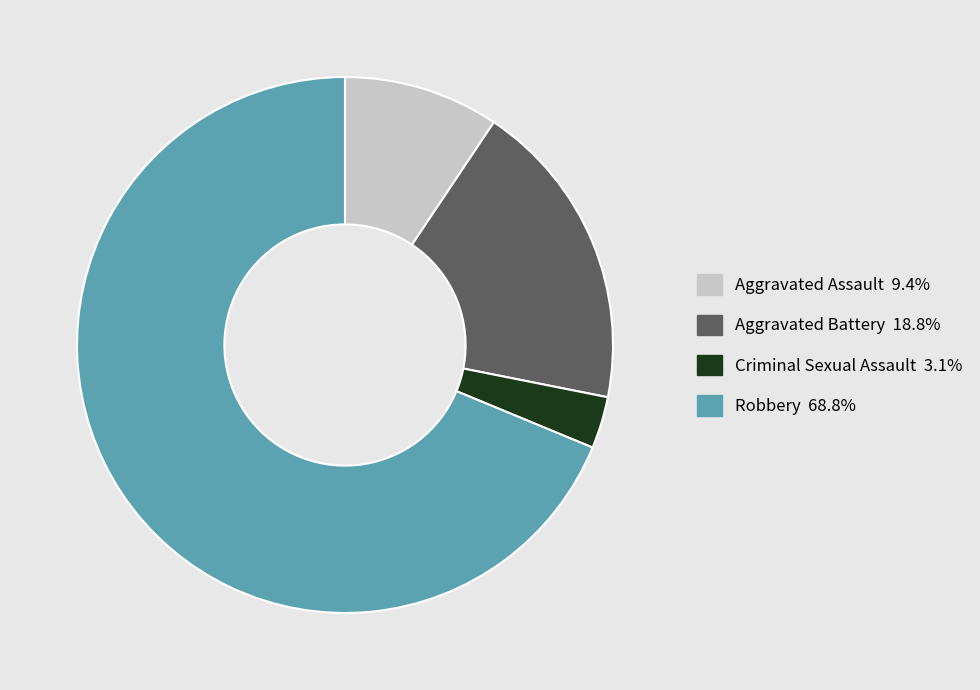

Combined, do Criminal Sexual Assault and Aggravated Battery account for over 50%?

No